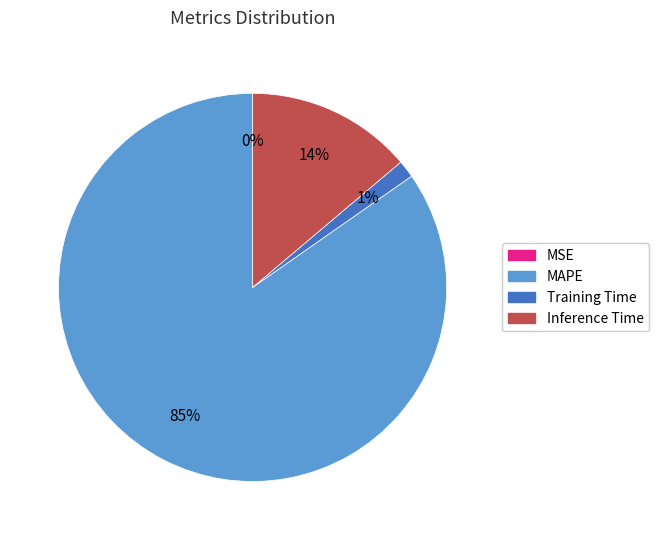

To the nearest percent, what is the average slice percentage?

25%